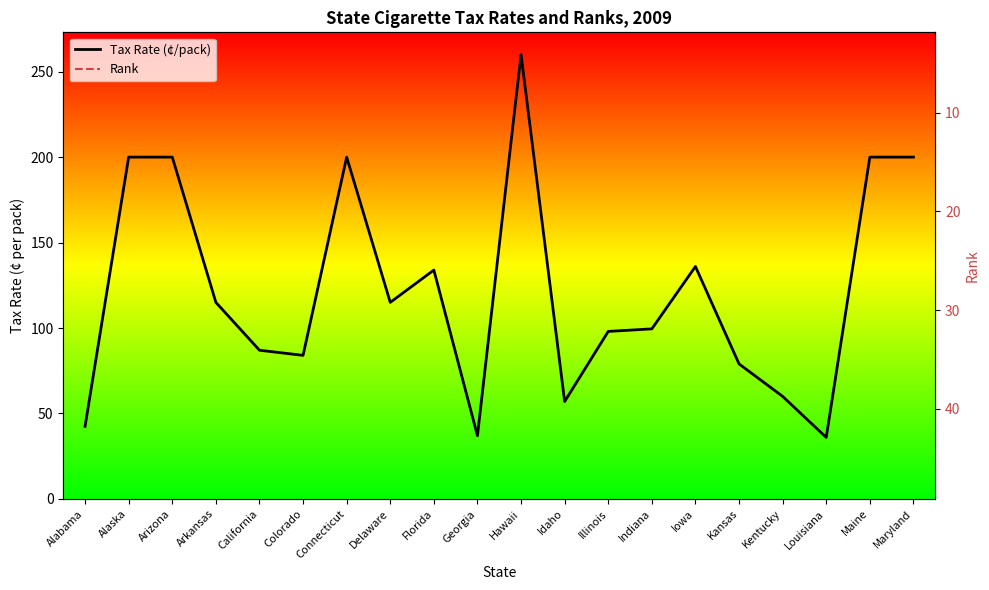

True or false: Tax Rate (¢/pack) has more than 0 interior local peaks.

True